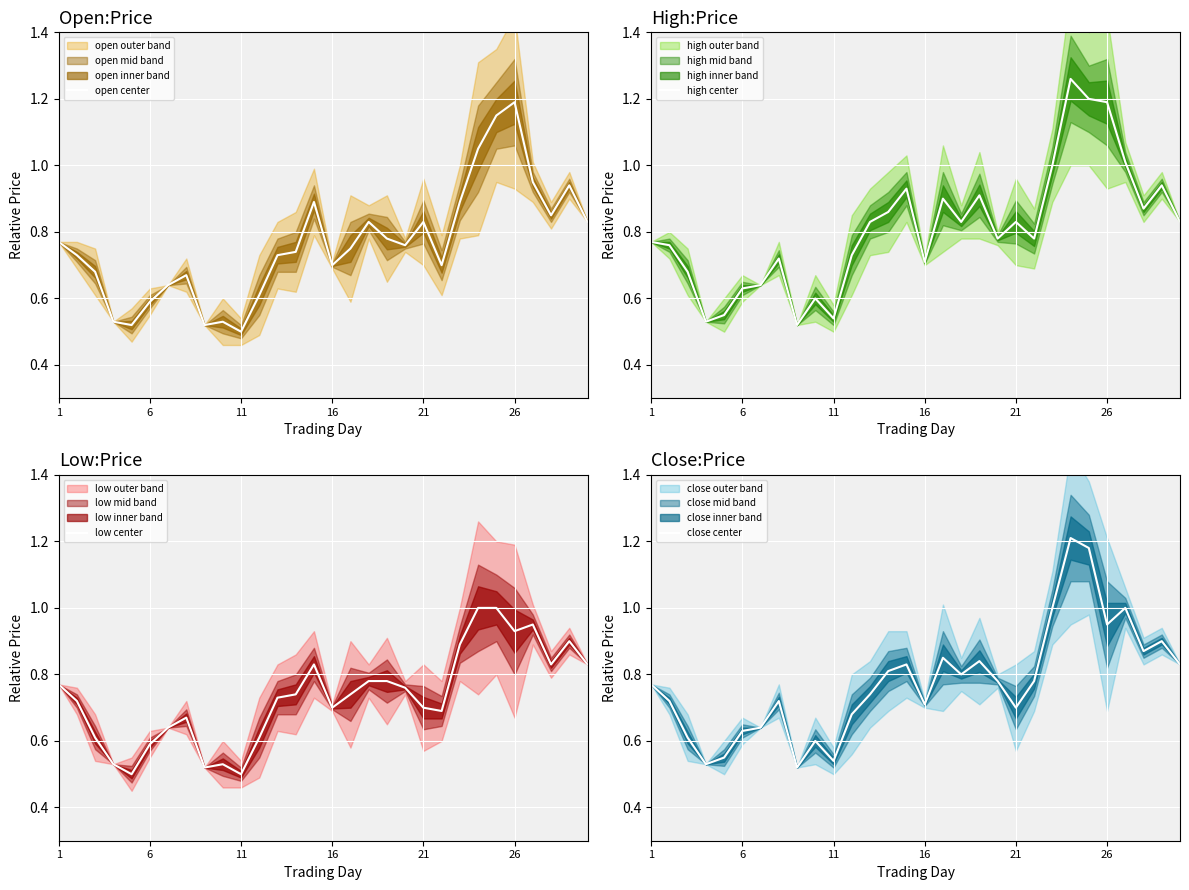

List the series in order of their peak value, lowest first.

low center, open center, close center, high center